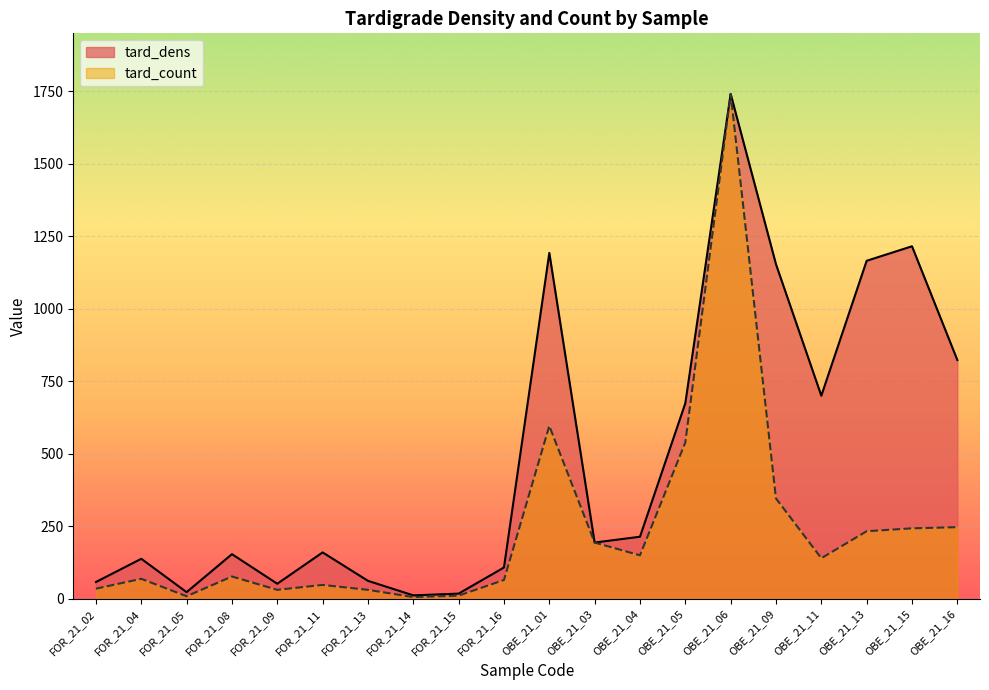

How many series are shown in this chart?

2